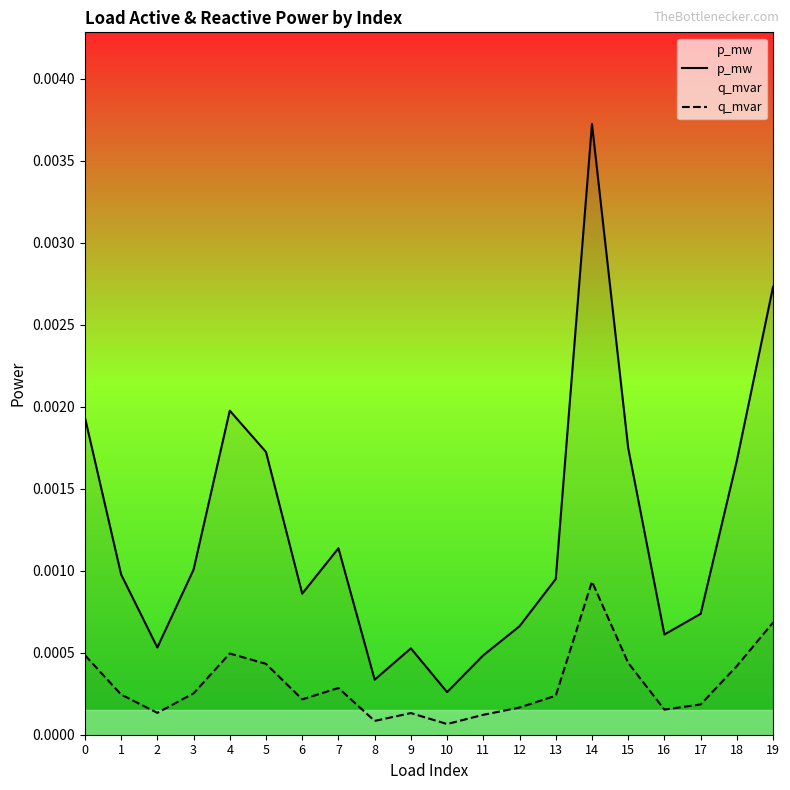

Rank the series at 19 from lowest to highest value.

q_mvar, p_mw